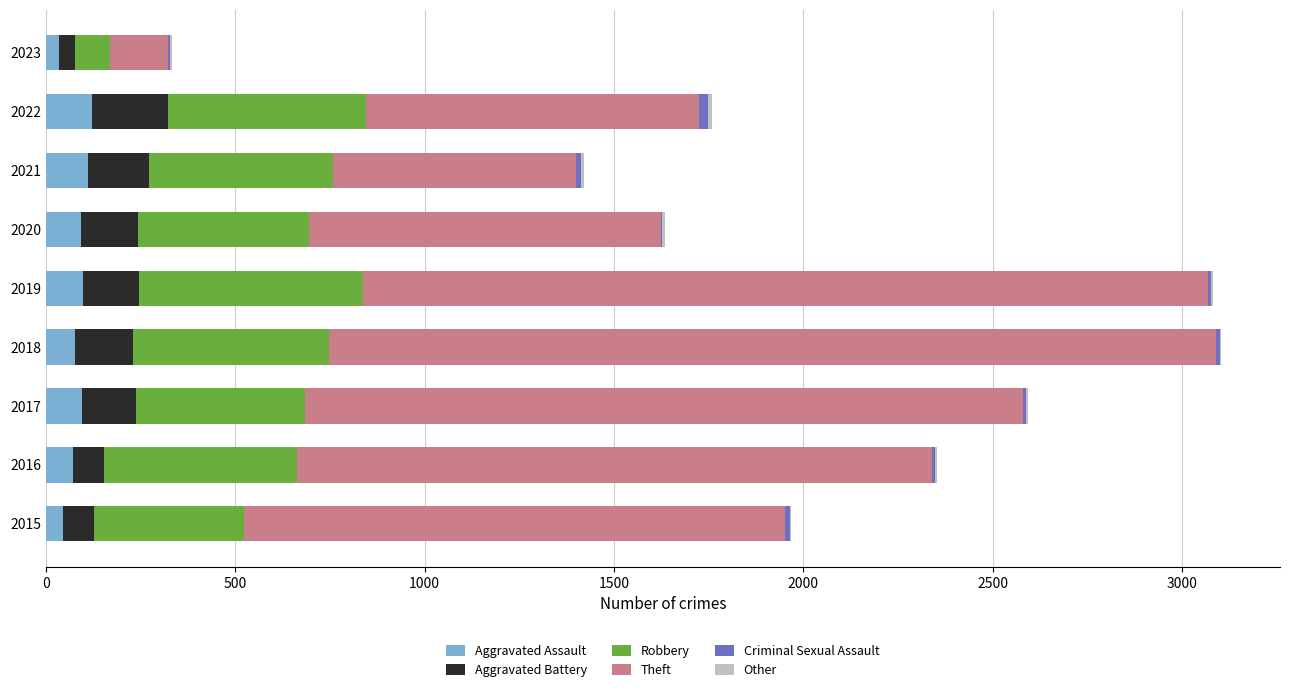

What is the maximum value for Aggravated Assault?

121